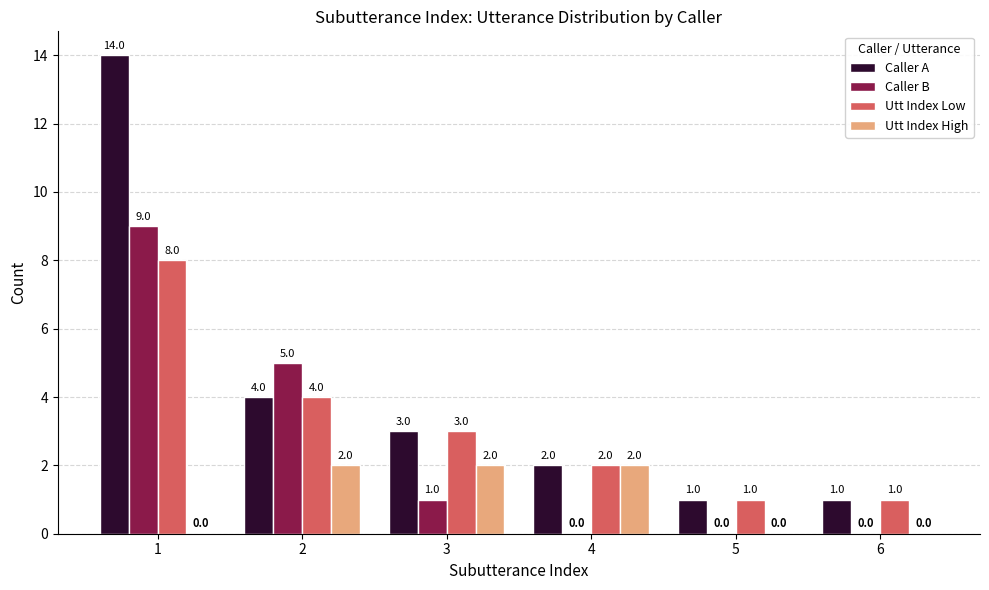

True or false: Utt Index Low has a value of 1 at 6.

True